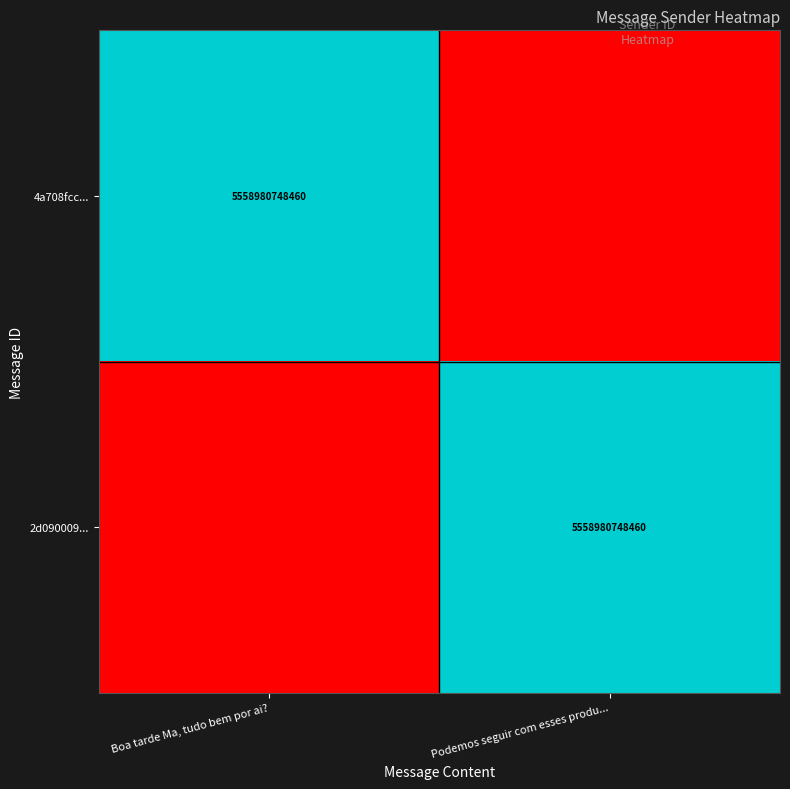

True or false: 4a708fcc... has a value of 2430298367311 at Boa tarde Ma, tudo bem por ai?.

False